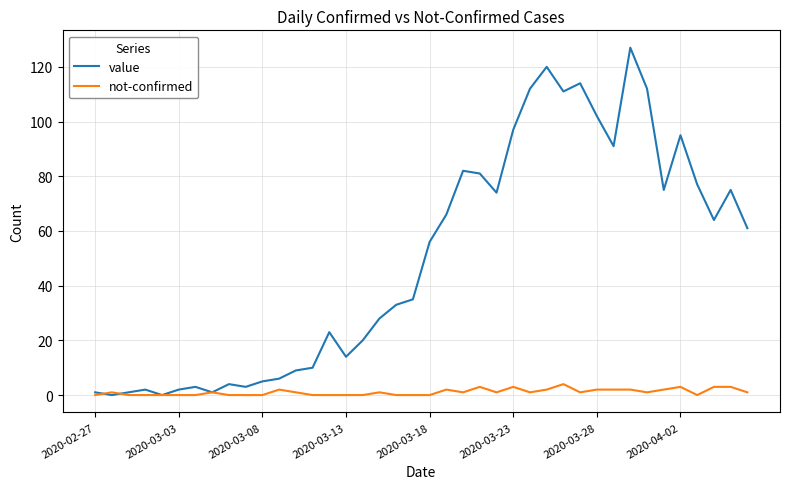

List the series in order of their overall mean, highest first.

value, not-confirmed